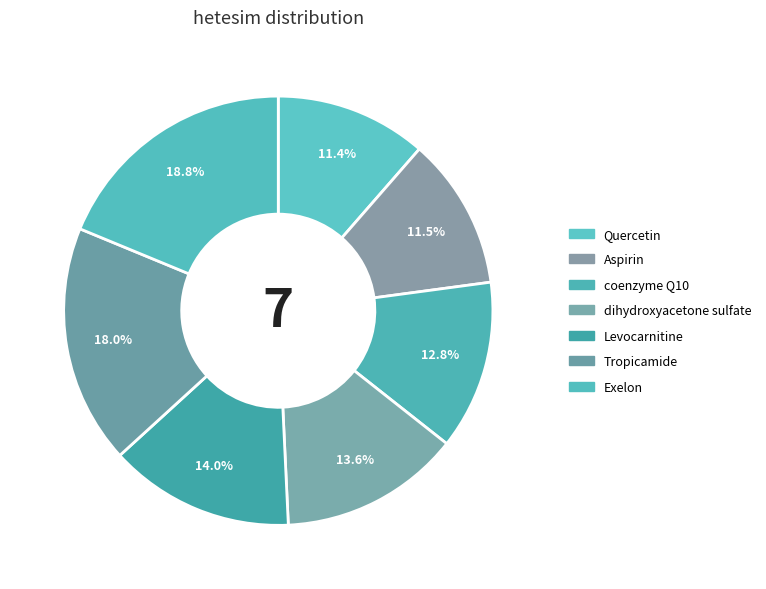

Is it true that coenzyme Q10 is 13% of the pie?

True